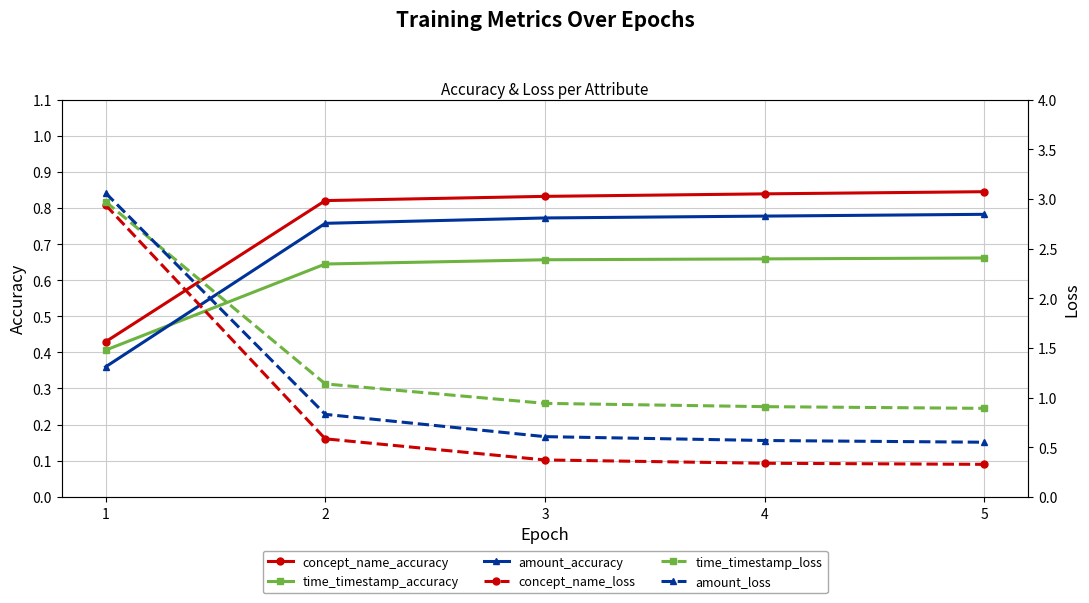

What is the value of the time_timestamp_accuracy point at the 1st from the left?

0.4